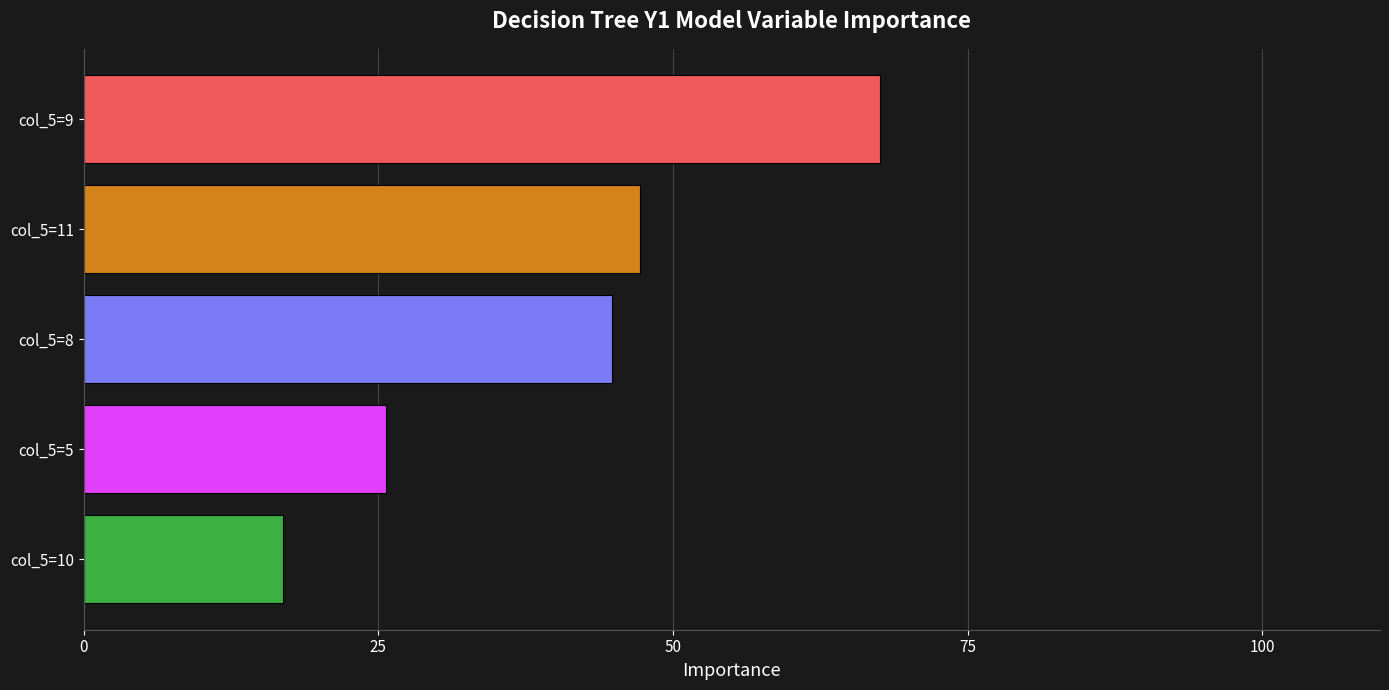

What is the greatest value displayed?

67.6